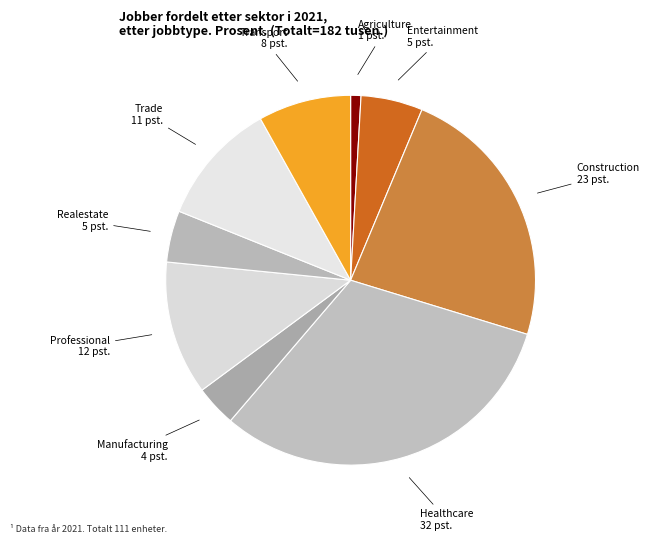

Rank the categories by value from lowest to highest.

JobsAgriculture, JobsManufacturing, JobsRealestate, jobsEntertainment, JobsTransport, JobsTrade, JobsProfessional, JobsConstruction, JobsHealthcare